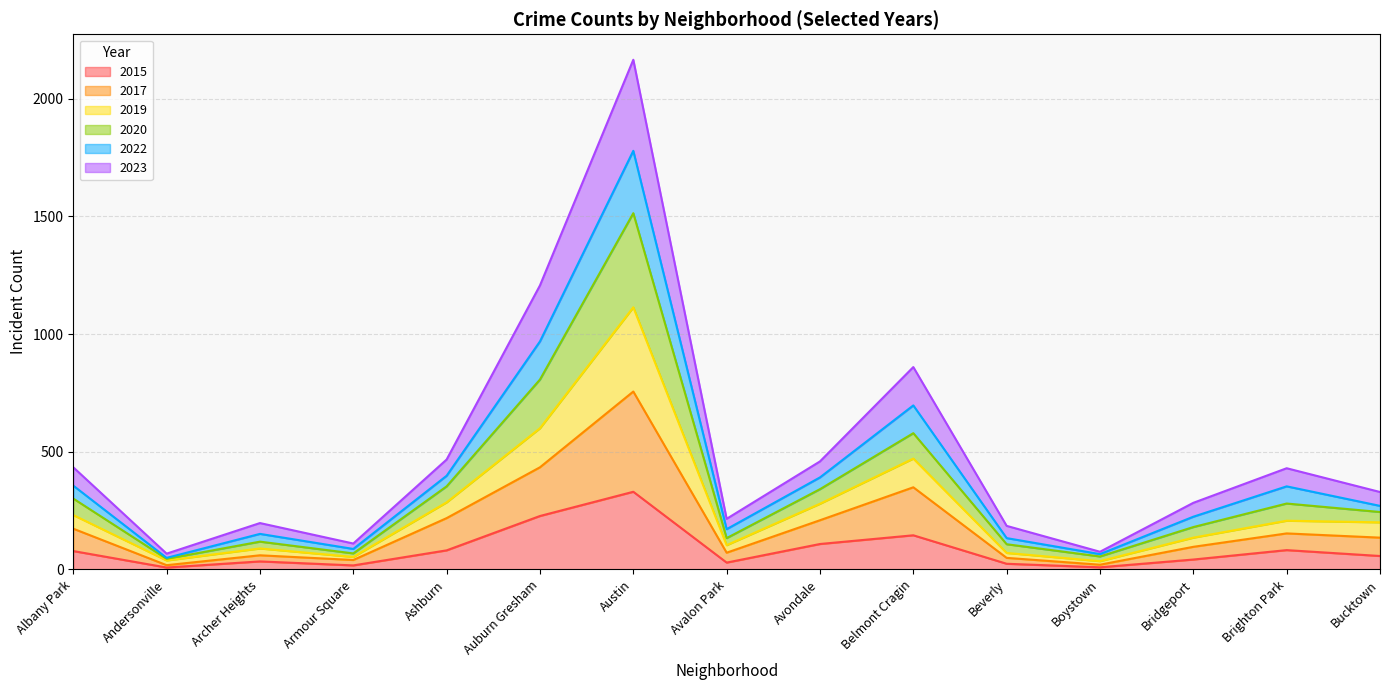

At which label does 2020 reach its peak?

Austin